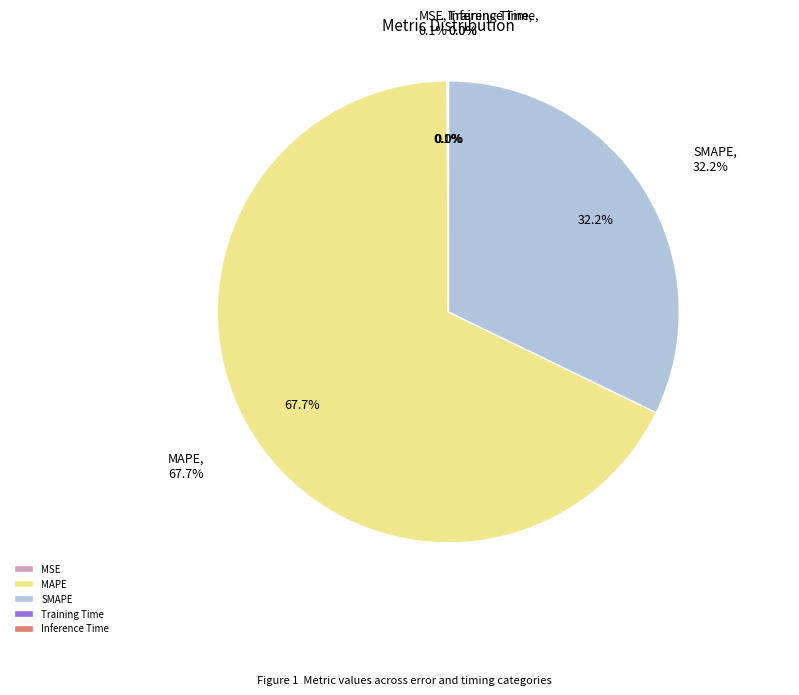

Which category has the smallest portion of the pie?

Inference Time